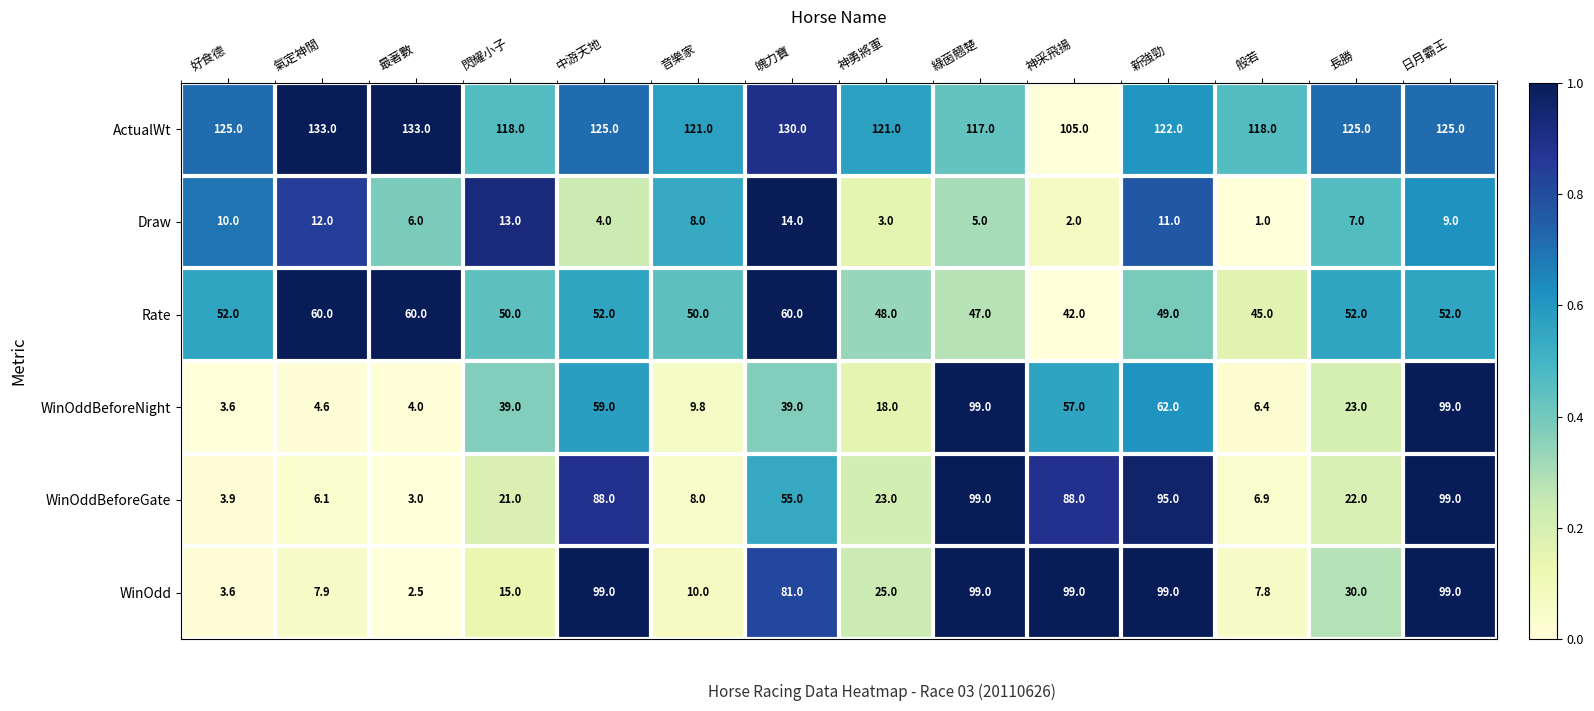

What value does the Draw series have at 新強勁?

11.0